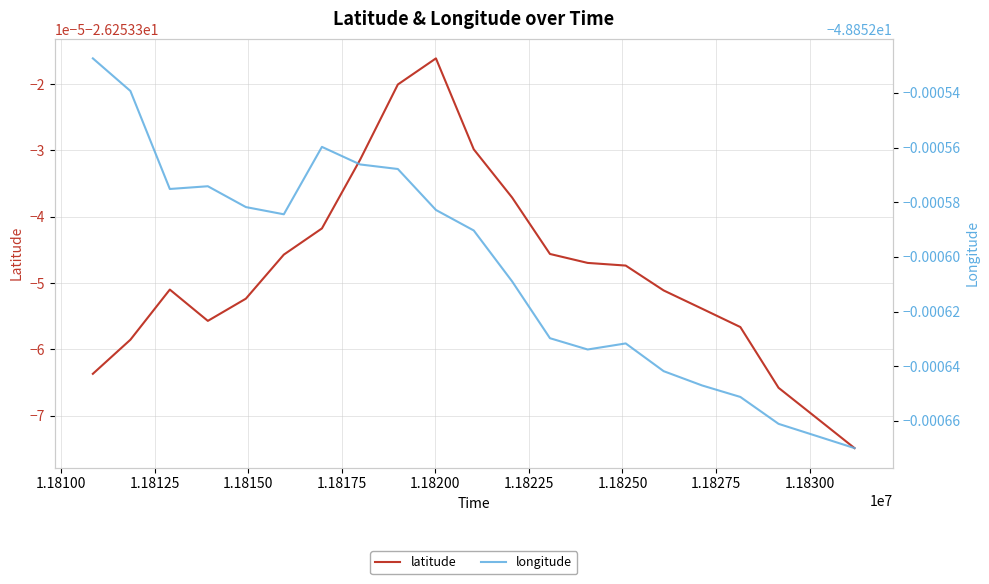

Is the value of longitude at 11 greater than the value of latitude at 1.18300?

No